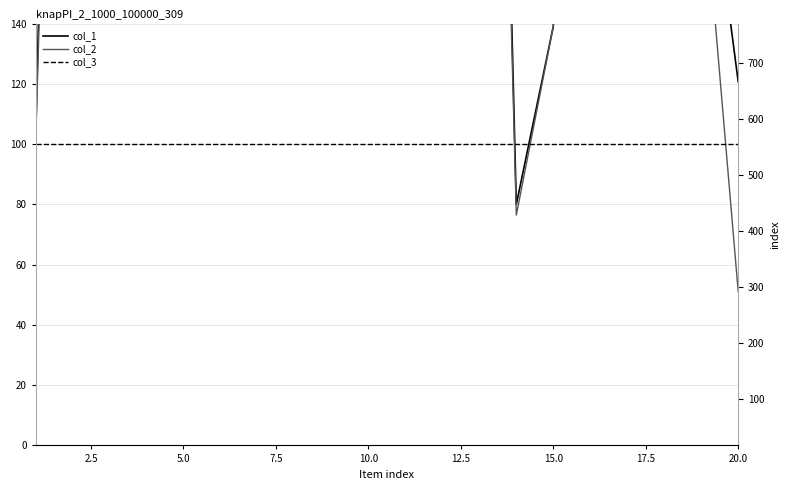

What are all the series names shown in the legend?

col_1, col_2, col_3